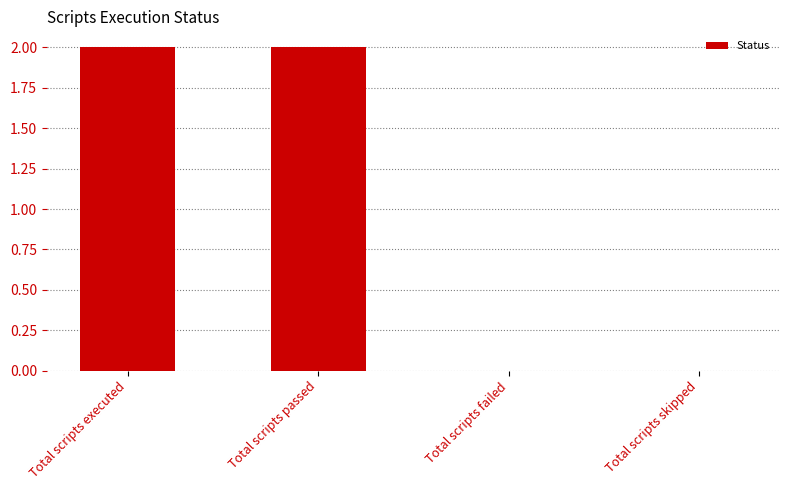

The chart shows a value of 0 at Total scripts skipped. True or false?

True